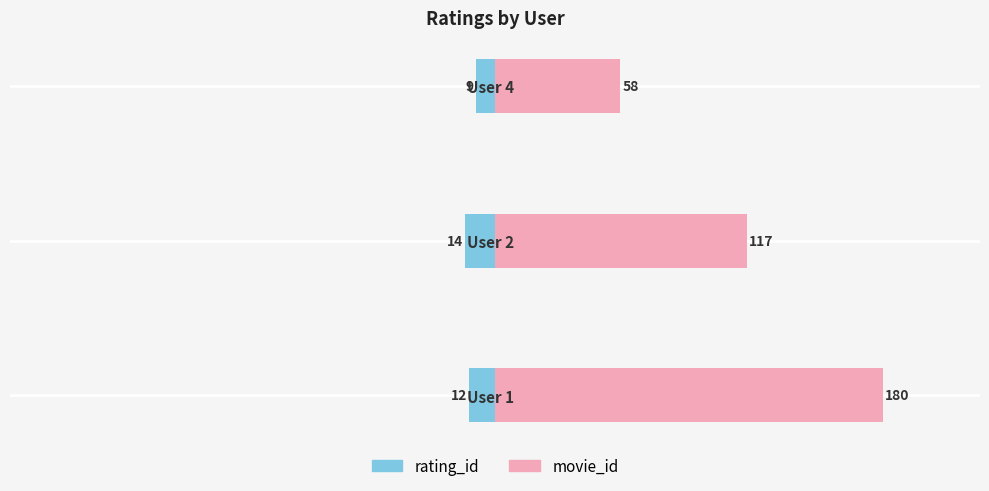

List the series in order of their peak value, highest first.

movie_id, rating_id